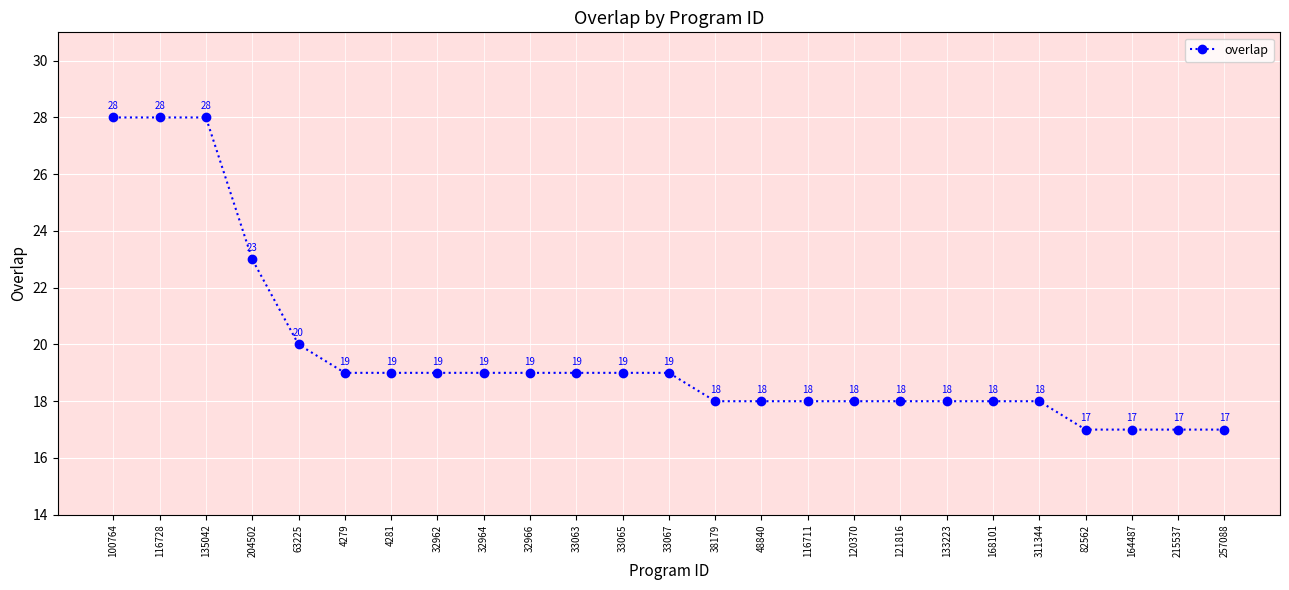

What is the label of the 7th point from the right?

133223